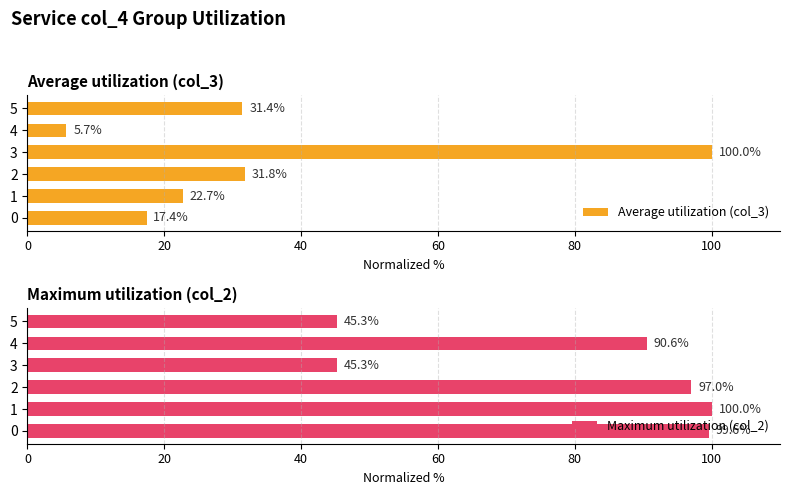

At 0, list the series in order from smallest to largest.

Average utilization (col_3), Maximum utilization (col_2)